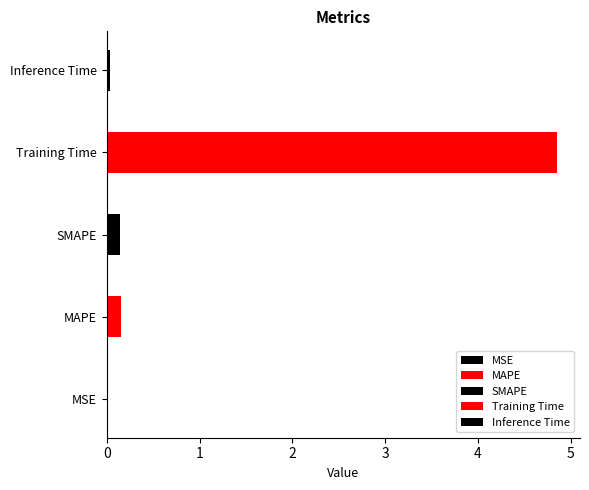

Reading left to right, extract all data points from this chart.

MSE=0.0	MAPE=0.2	SMAPE=0.1	Training Time=4.9	Inference Time=0.0